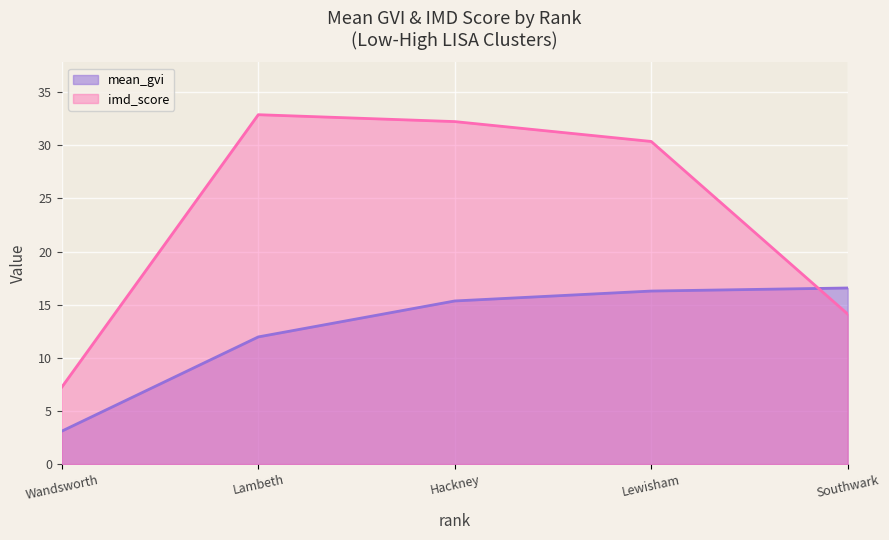

At which label does imd_score first exceed 30?

Lambeth